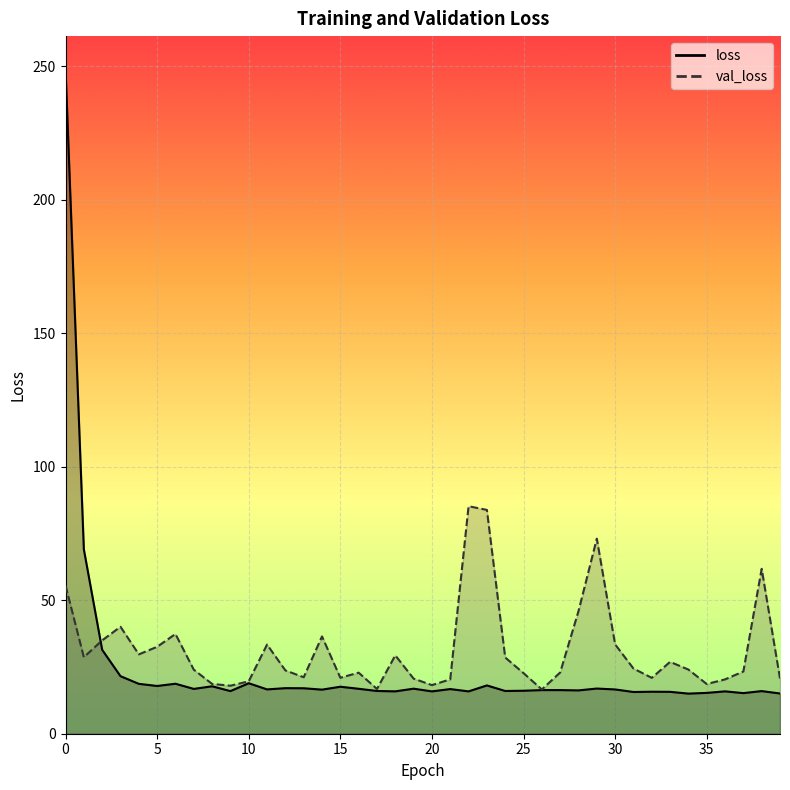

What is the difference between the highest and lowest values at 38?

45.8